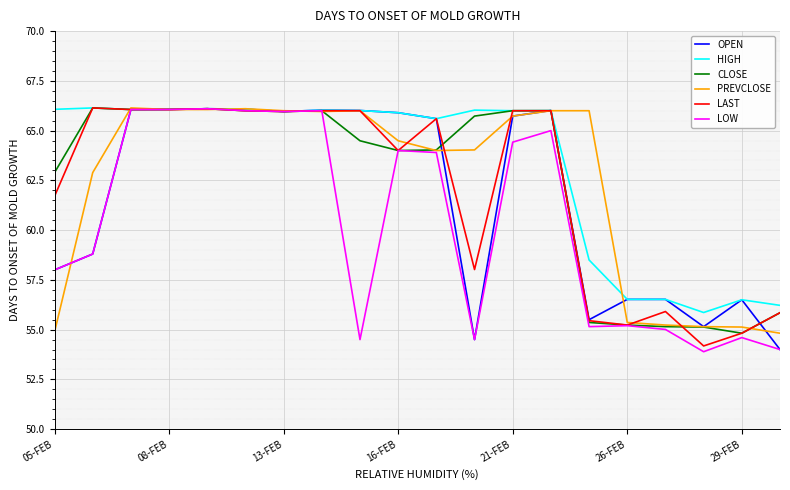

What is the smallest value displayed?

53.9